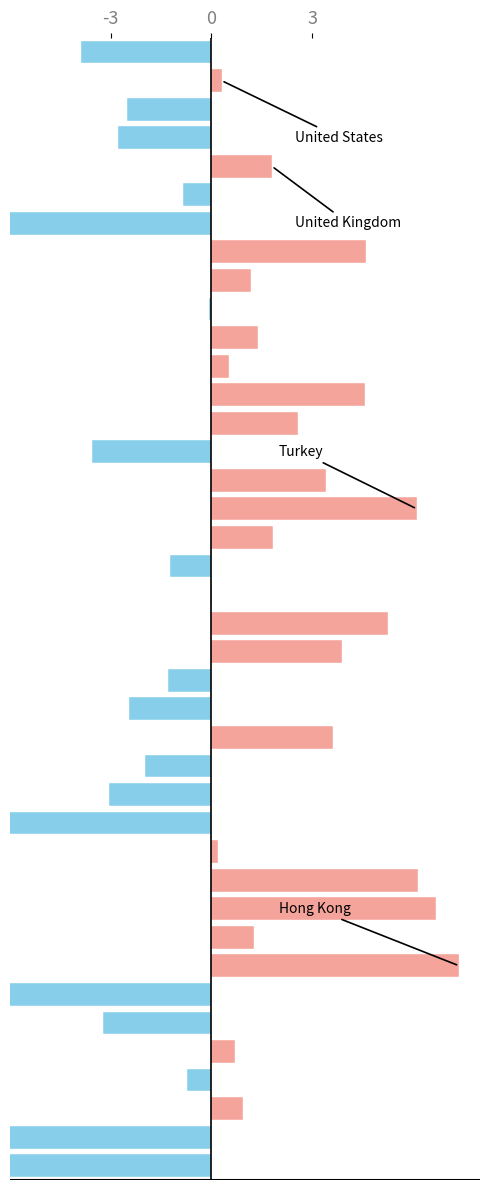

Are the bars grouped side by side (vs. stacked)?

No